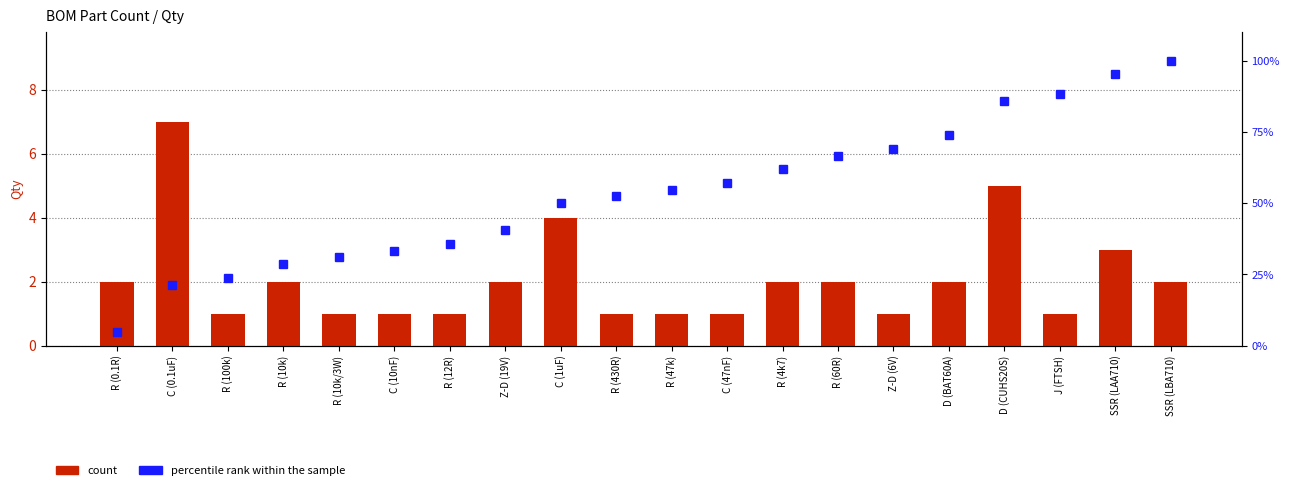

Which has a higher value, R (4k7) or D (CUHS20S)?

D (CUHS20S)